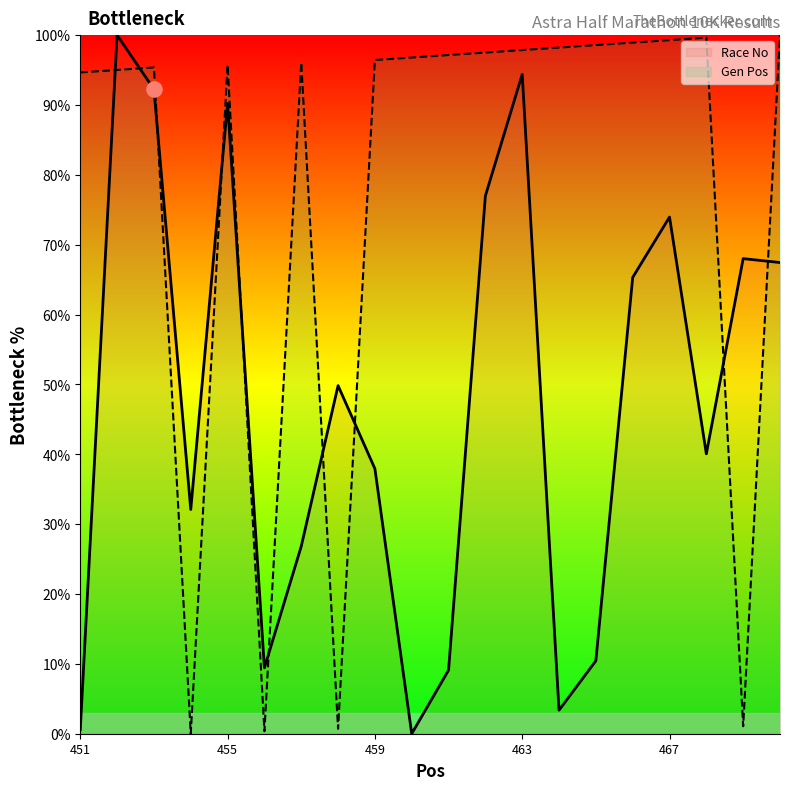

At how many categories does at least one series exceed 79?

16